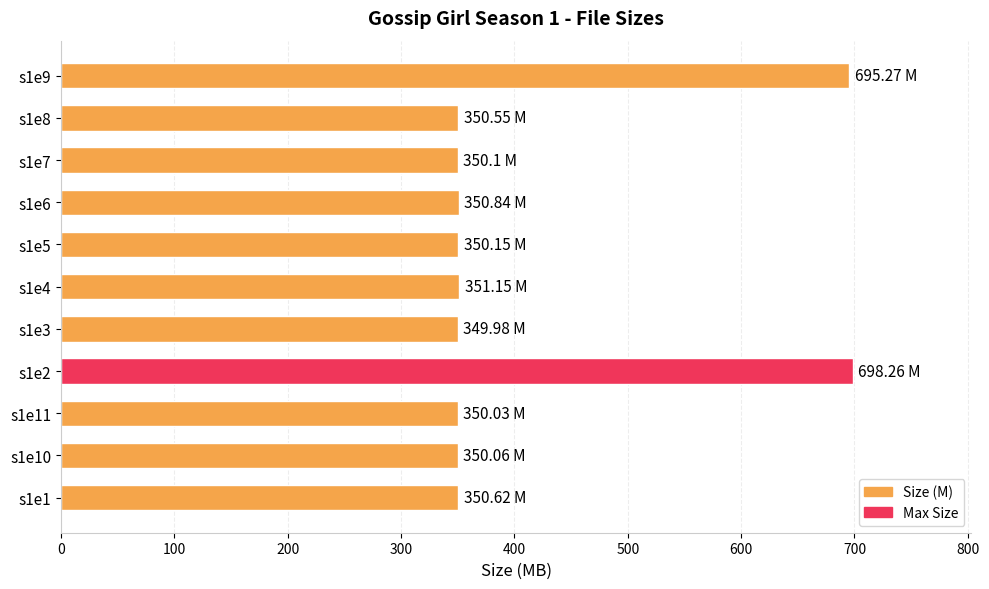

What is the ratio of the value at s1e1 to the value at s1e6?

1.0